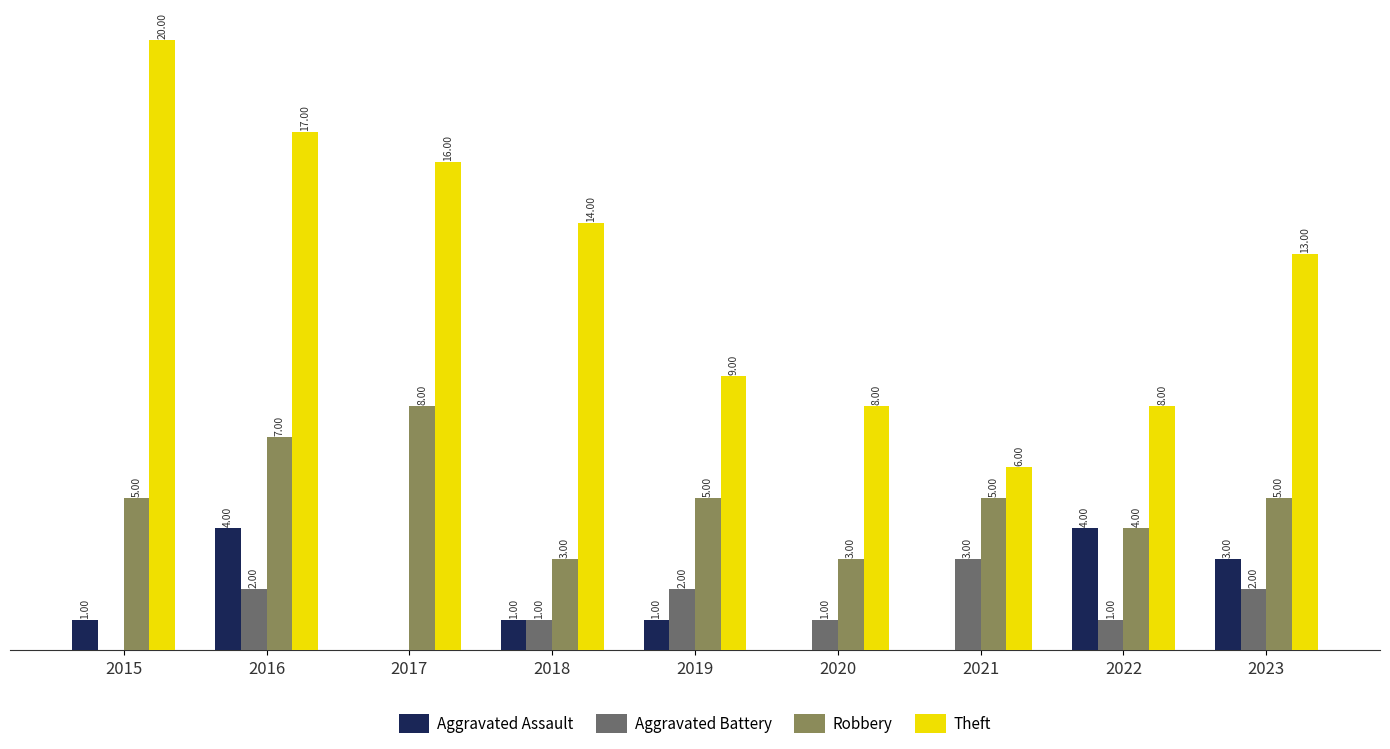

Which series has the largest total across all categories?

Theft